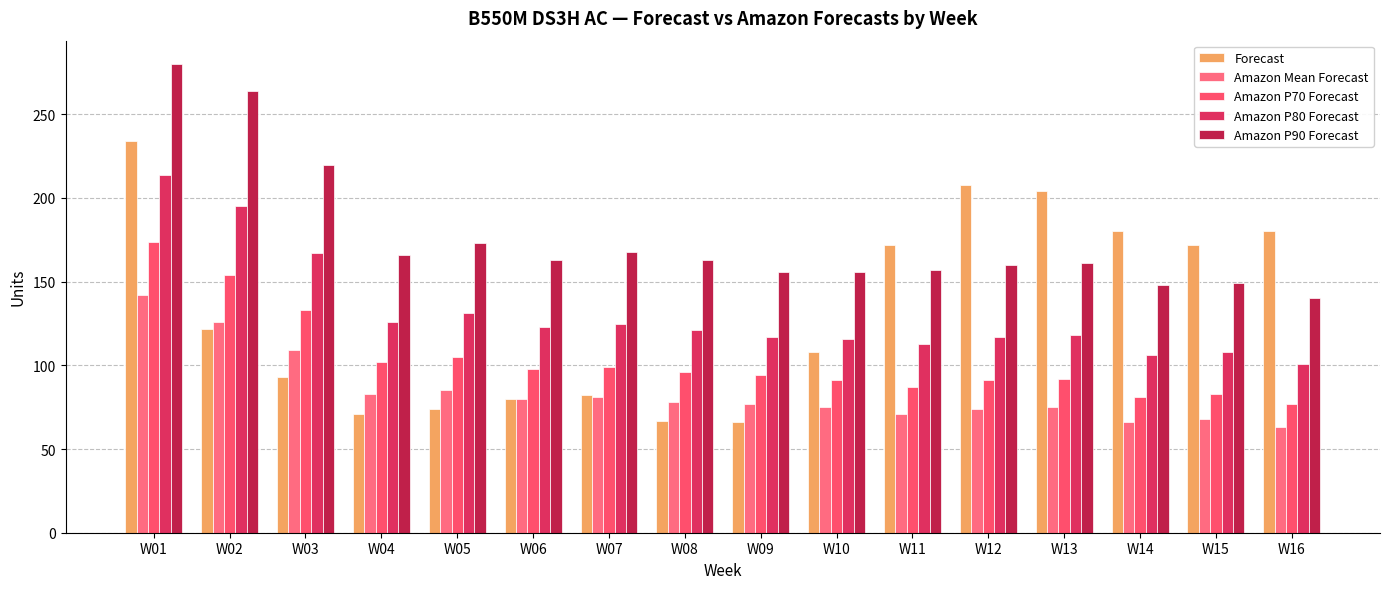

At which label is Forecast closest to 150?

W11